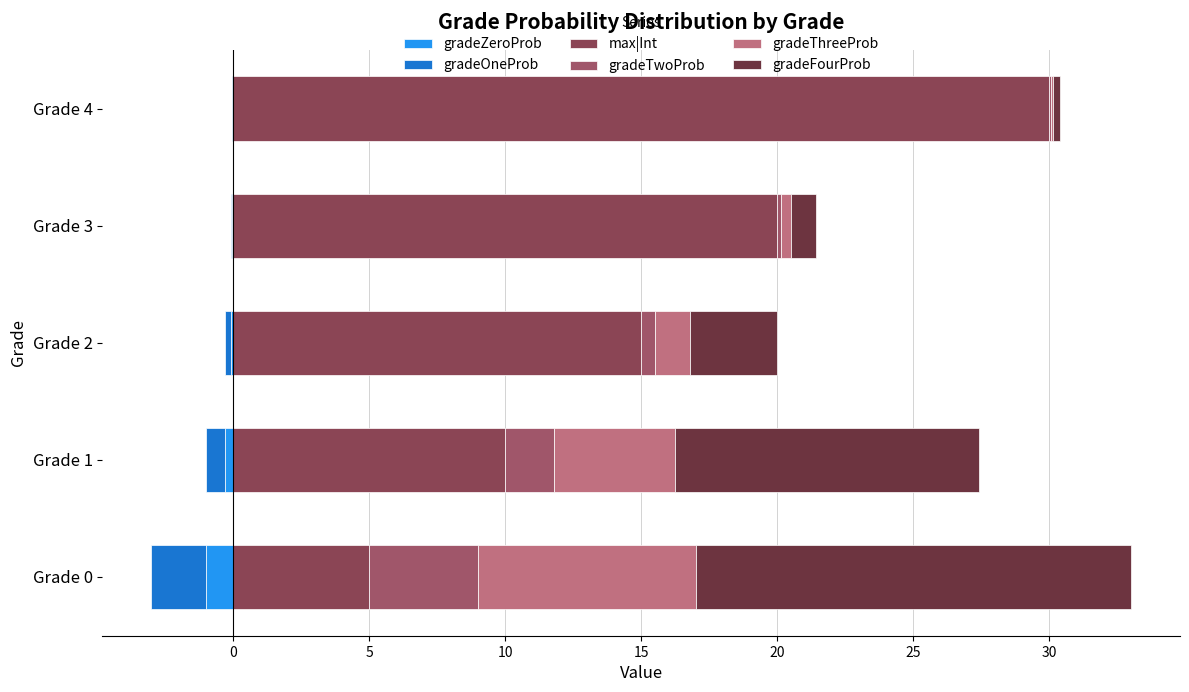

Reading left to right, list all the values displayed in this chart.

gradeZeroProb: -1.0	-0.3	-0.1	-0.0	-0.0
gradeOneProb: -2.0	-0.7	-0.2	-0.1	-0.0
max|Int: 5.0	10.0	15.0	20.0	30.0
gradeTwoProb: 4.0	1.8	0.5	0.1	0.0
gradeThreeProb: 8.0	4.5	1.3	0.4	0.1
gradeFourProb: 16.0	11.2	3.2	0.9	0.3